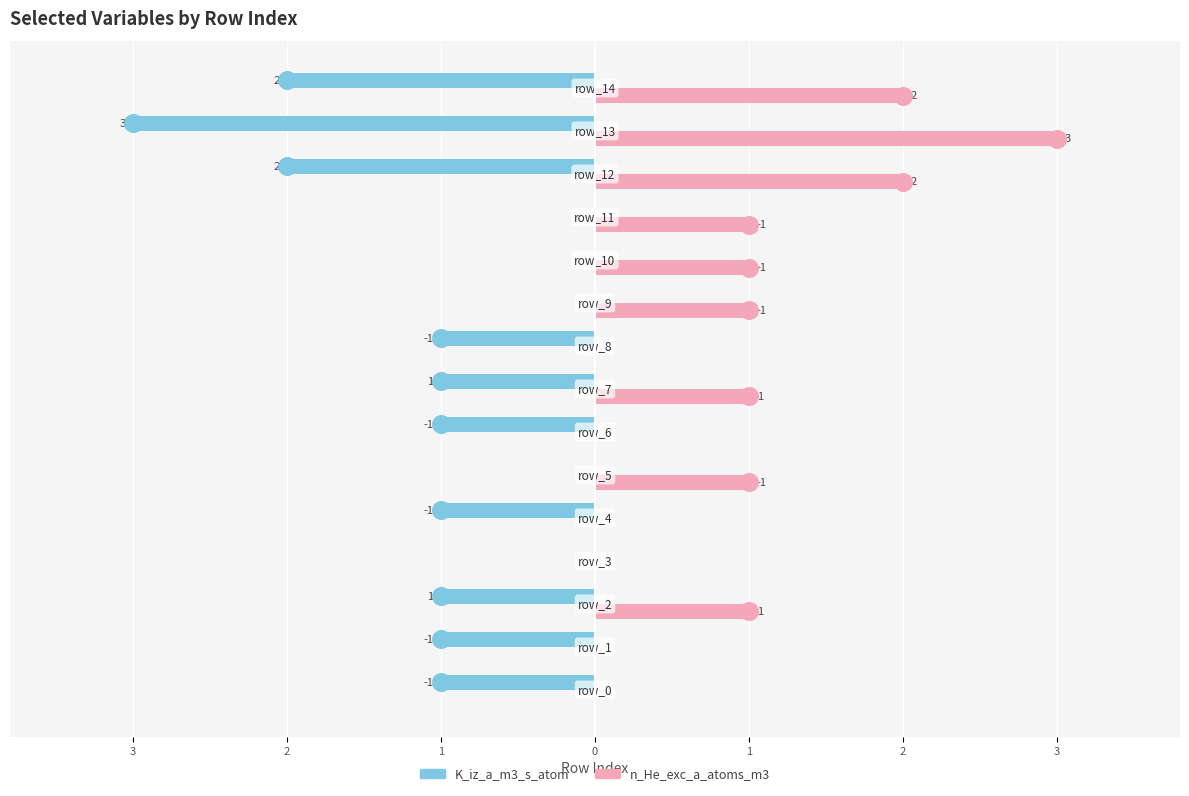

Is the value of K_iz_a_m3_s_atom at 2 greater than the value of n_He_exc_a_atoms_m3 at 13?

No